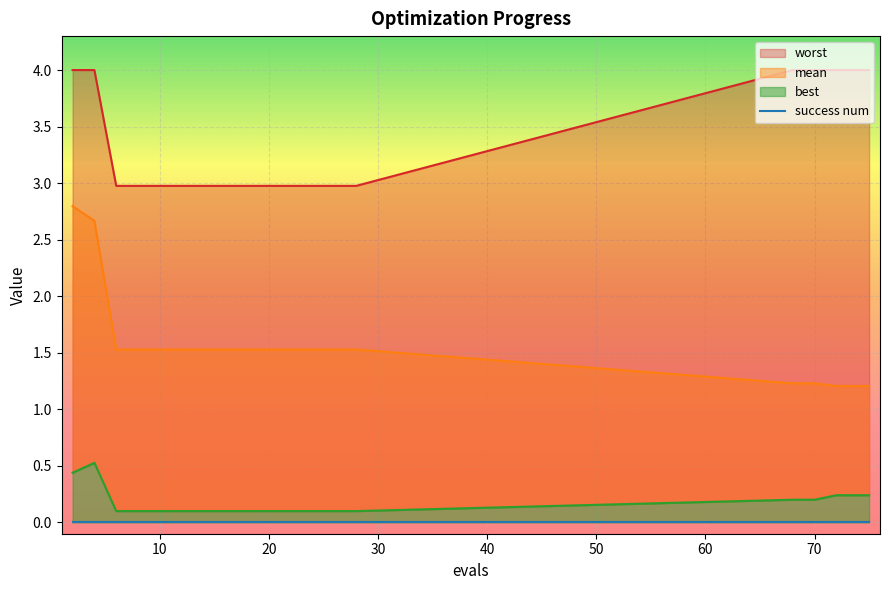

Rank the categories by worst value from highest to lowest.

2, 4, 68, 70, 72, 74, 75, 6, 8, 10, 12, 14, 16, 18, 20, 22, 24, 26, 28